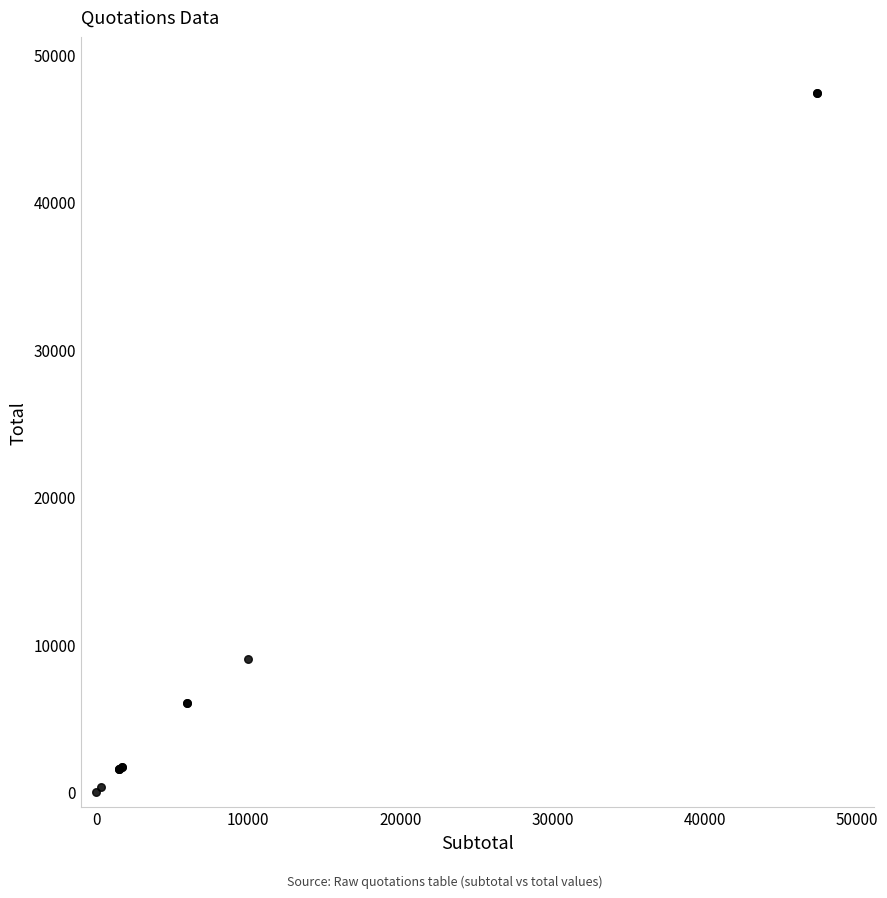

What Y value in the scatter plot is closest to 23685?

9000.0